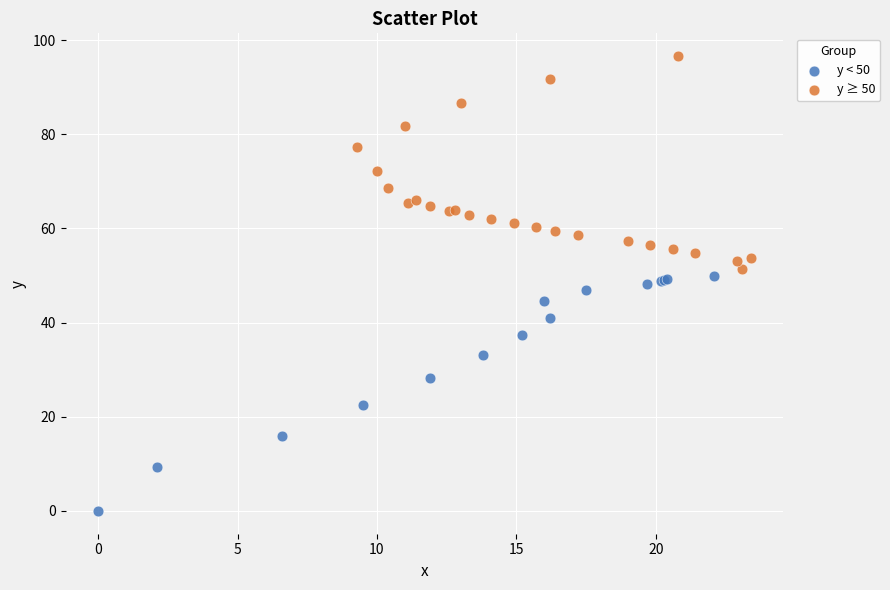

Which series has the largest Y range (max minus min)?

y < 50